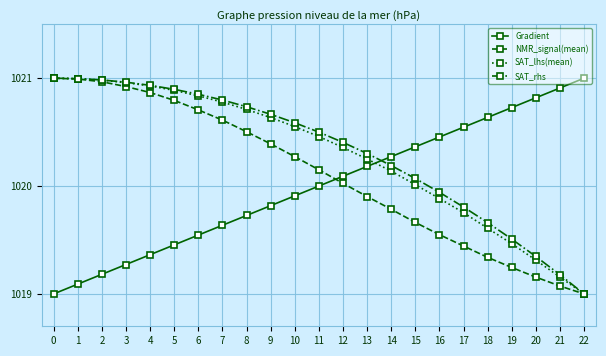

True or false: NMR_signal(mean) and Gradient cross at least once.

True